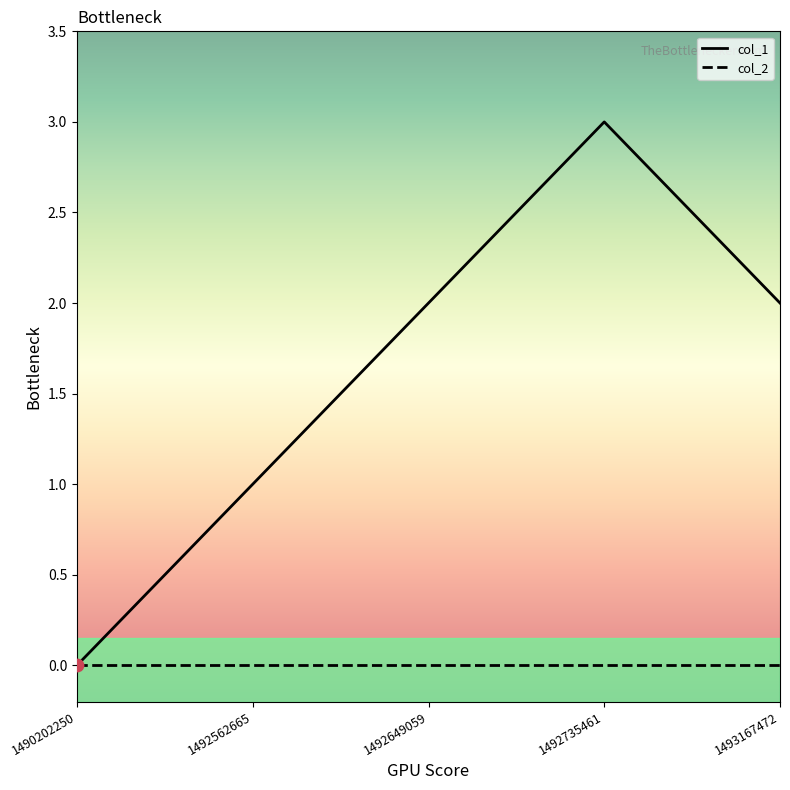

Which series has the widest spread of values?

col_1